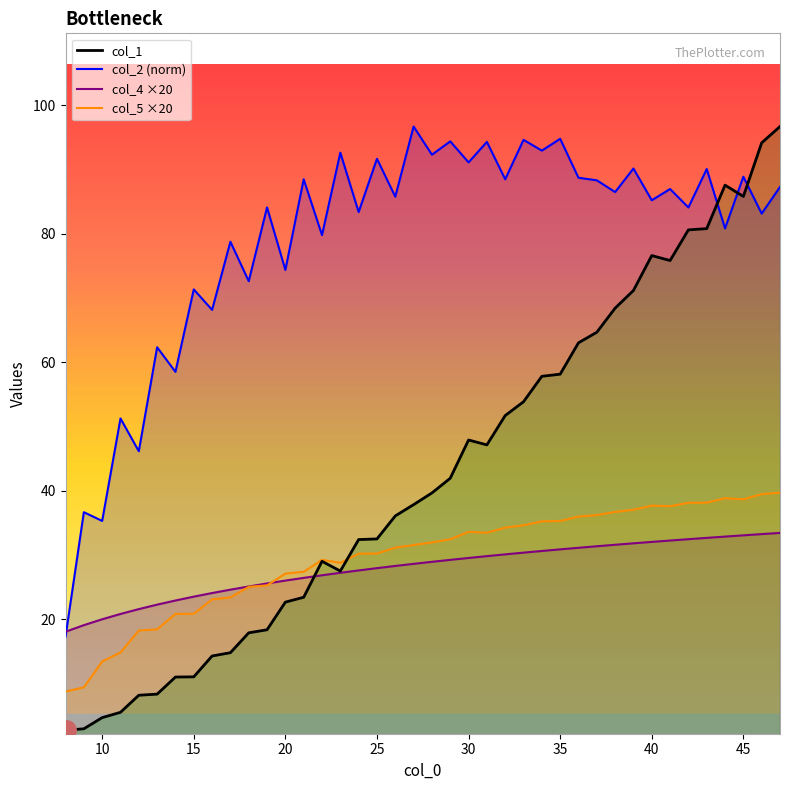

Which label corresponds to the largest value in the chart?

47